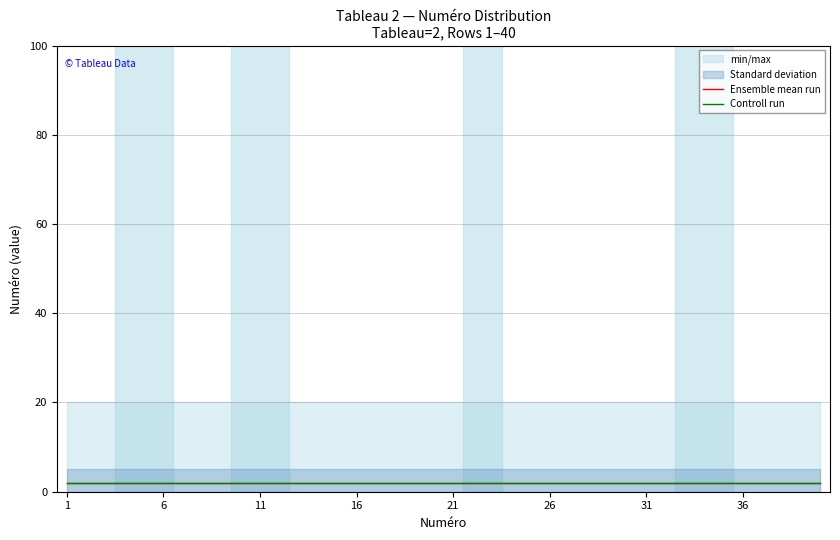

True or false: Standard deviation has more than 1 interior local peaks.

False